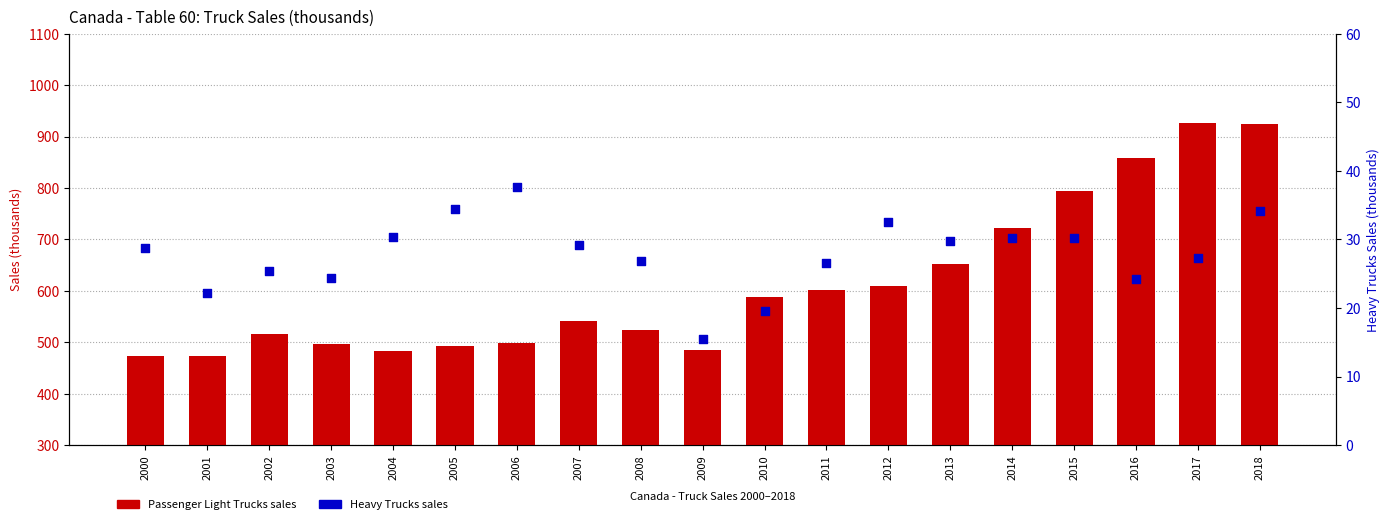

At how many categories does at least one series exceed 493?

15